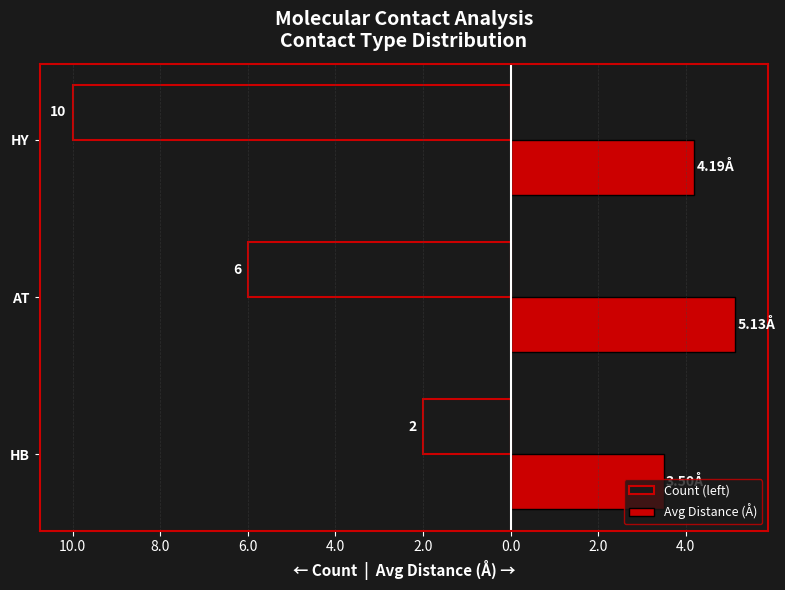

What is the average value of the Count (left) series?

-6.0